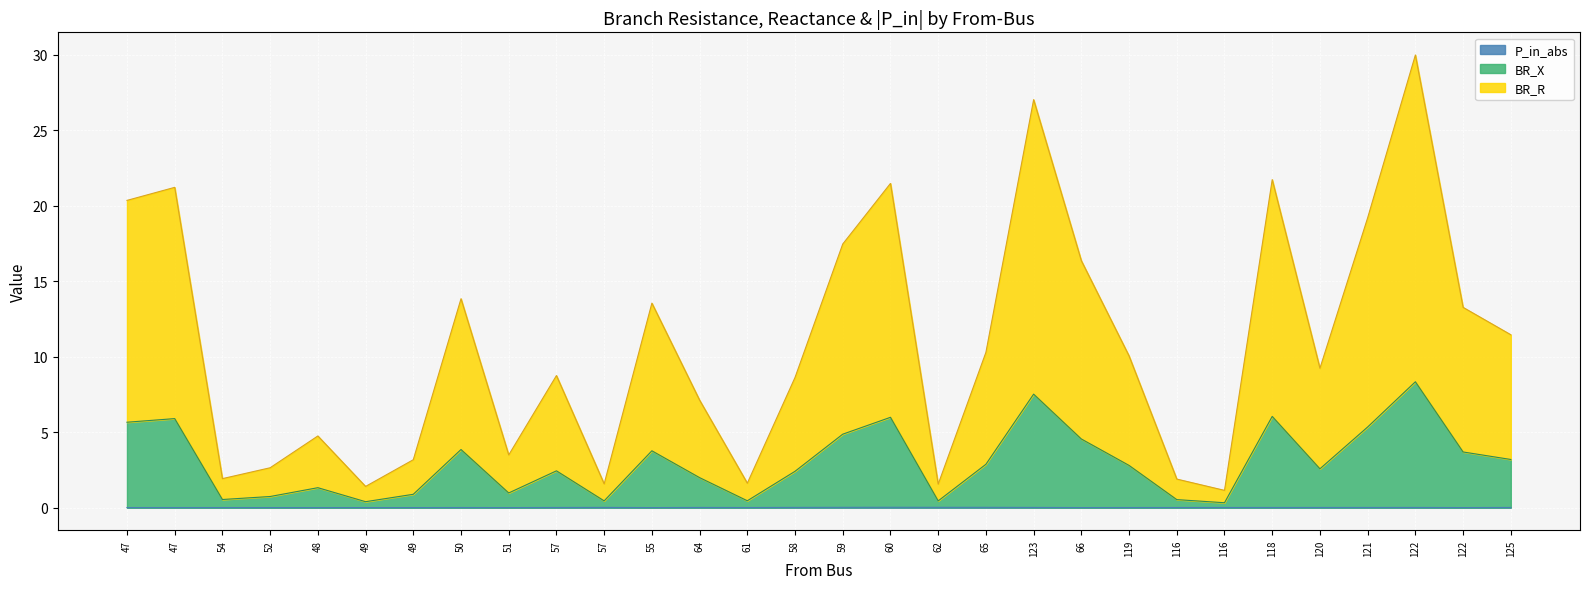

Between 57 and 123, which series saw the biggest shift?

BR_R